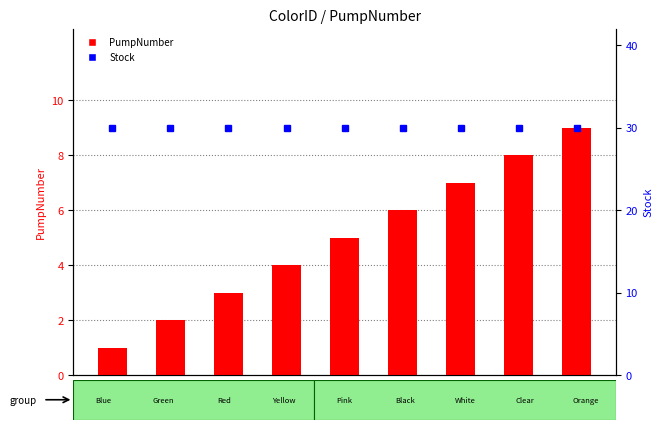

What is the spread (max minus min) of values at C001?

28